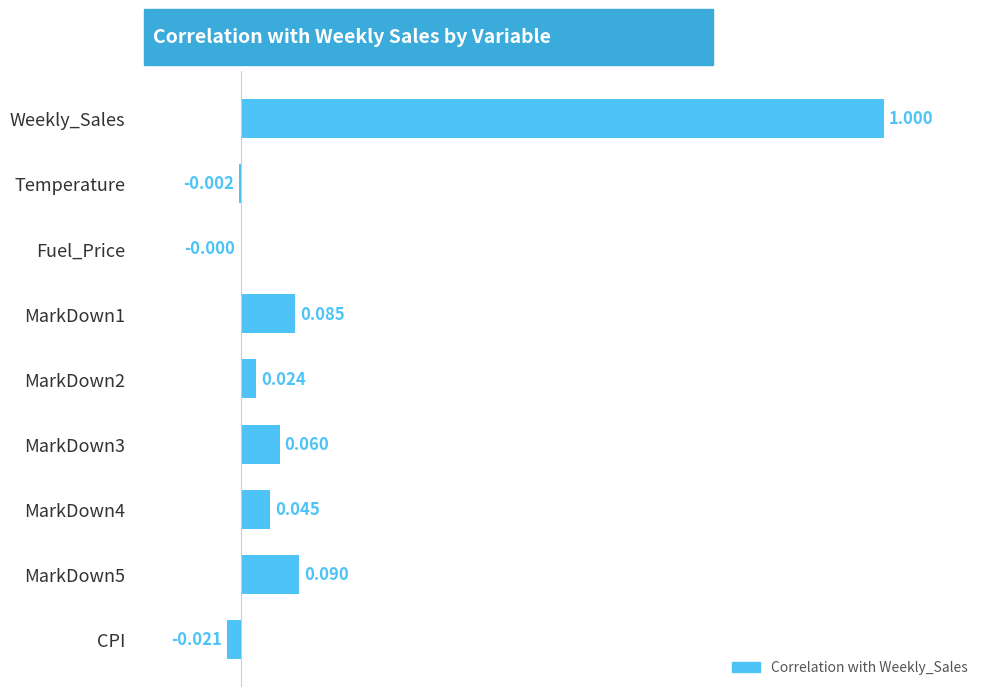

What is the maximum value shown in the chart?

1.0